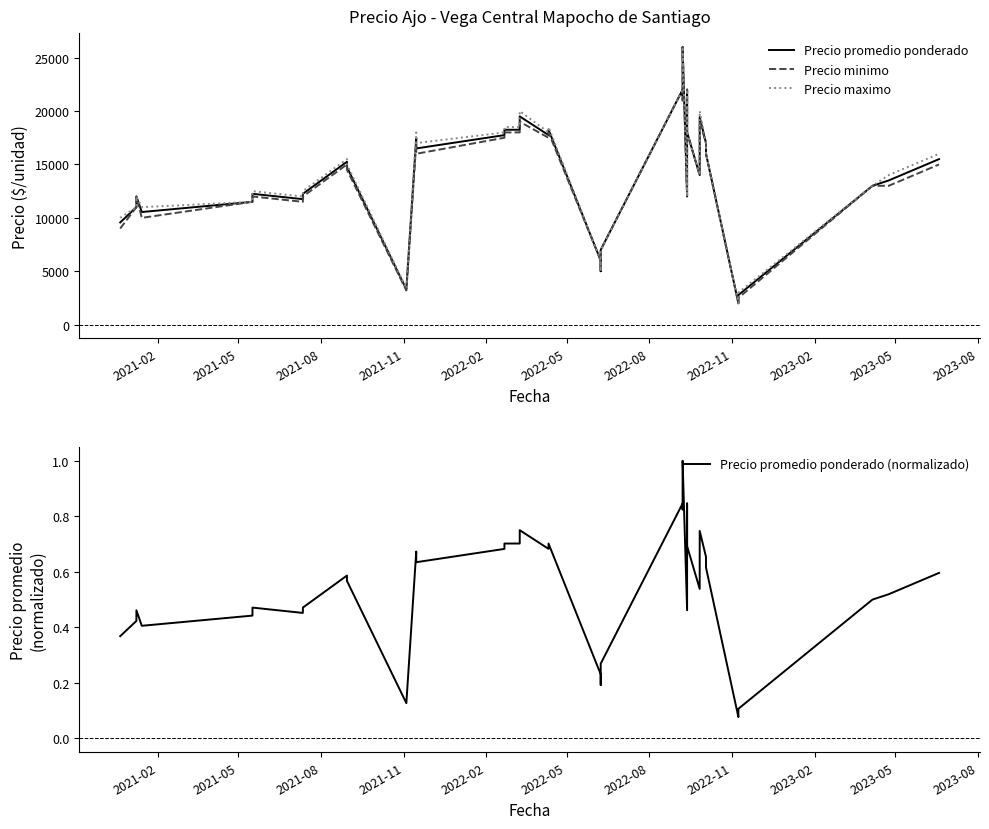

True or false: Precio promedio ponderado has more than 2 points higher than both neighbors.

True